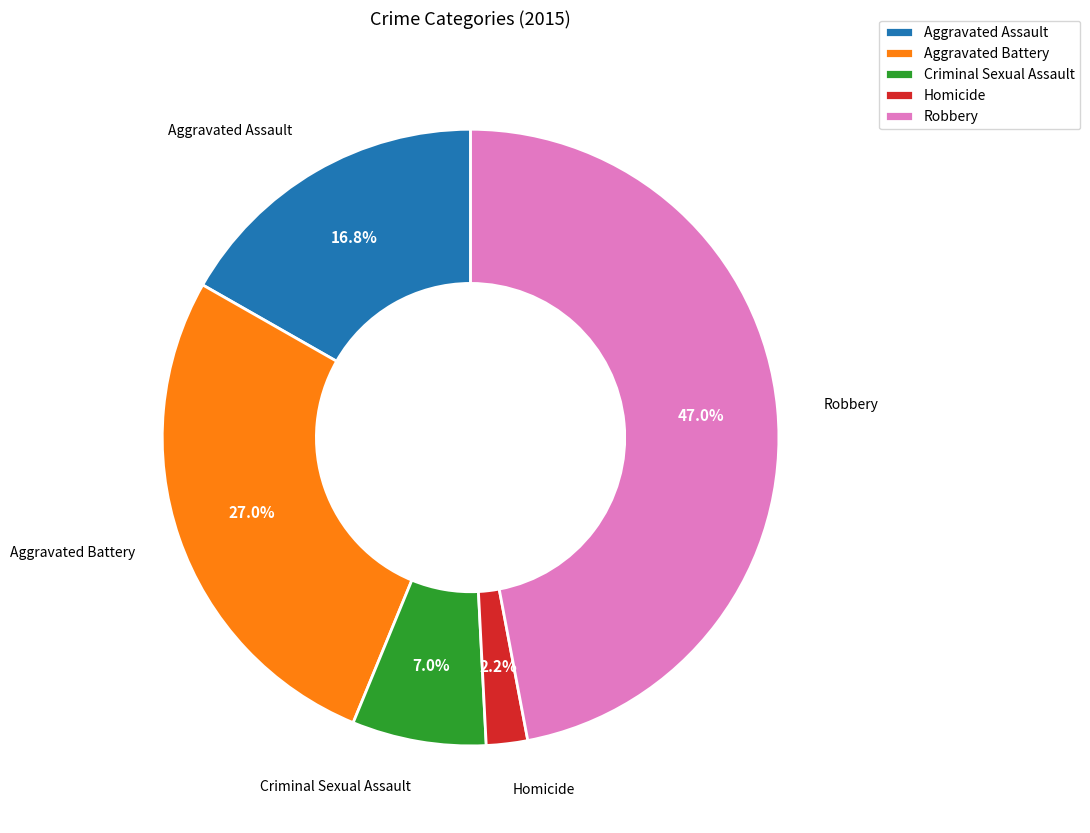

To the nearest percent, what is the difference between the Robbery and Aggravated Battery slice percentages?

20%